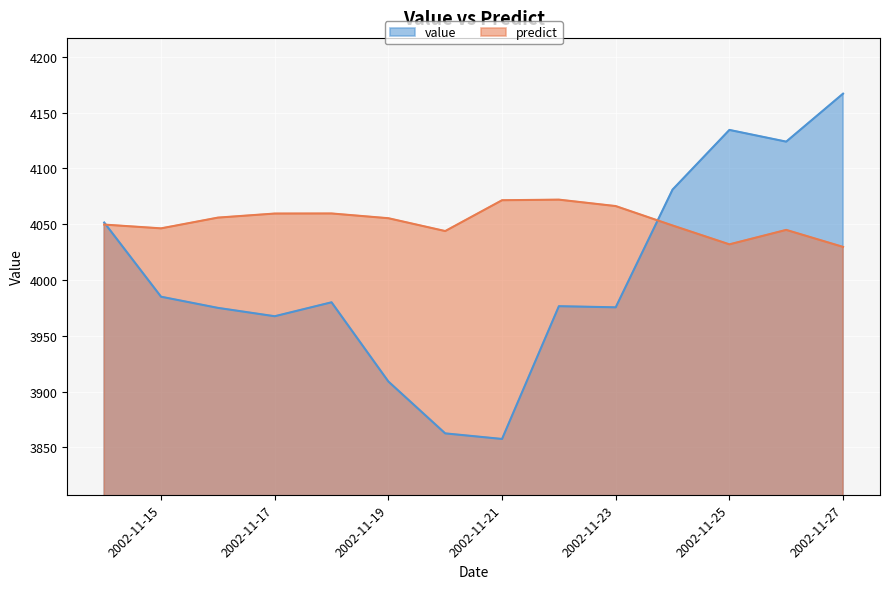

Where does the value series first go above 3980?

2002-11-14